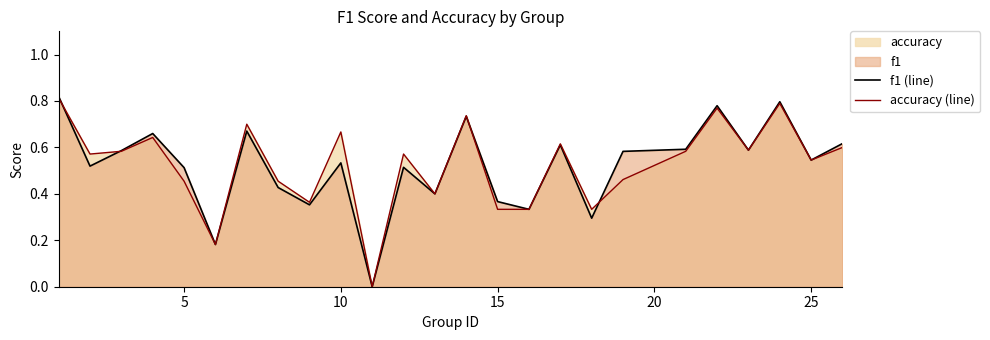

In f1 (line), how many points are lower than both neighbors (excluding endpoints)?

9